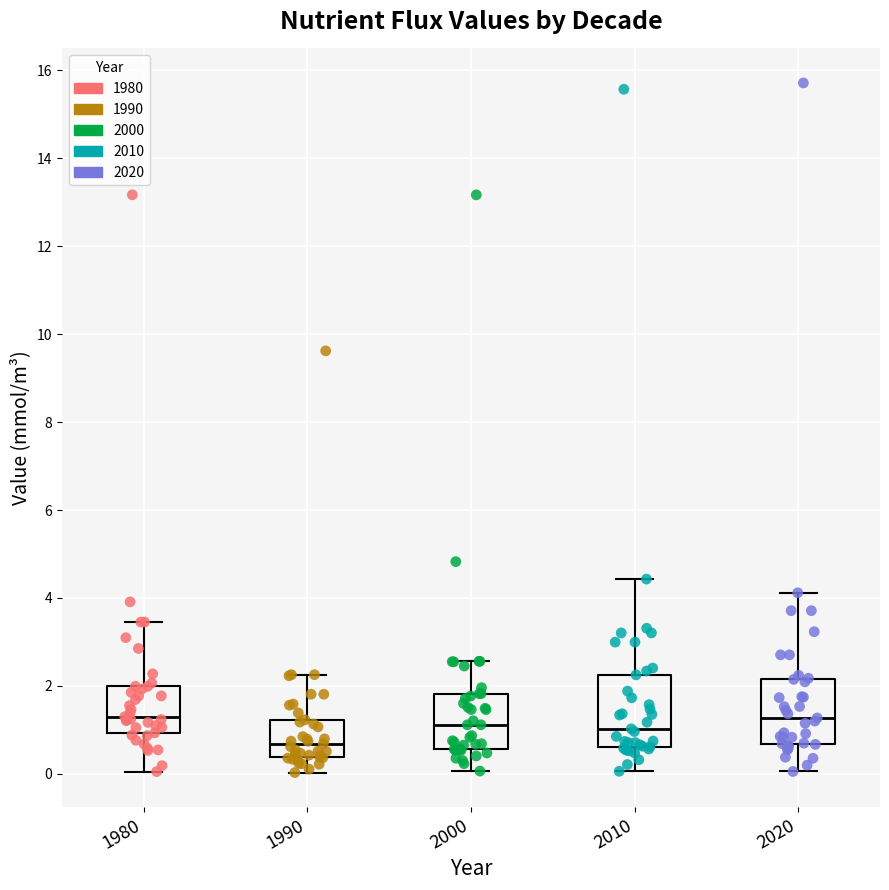

Reading left to right, transcribe this box plot: for each box, give where its median line is, the range the box spans, and where its two whiskers end, as read against the y-axis. The values are not printed on the chart, so give them approximately, as read against the axis.

1980: median 1.2, box 1.0 to 2.0, whiskers 0.0 to 3.4
1990: median 0.6, box 0.4 to 1.2, whiskers 0.0 to 2.2
2000: median 1.2, box 0.6 to 1.8, whiskers 0.0 to 2.6
2010: median 1.0, box 0.6 to 2.2, whiskers 0.0 to 4.4
2020: median 1.2, box 0.6 to 2.2, whiskers 0.0 to 4.2